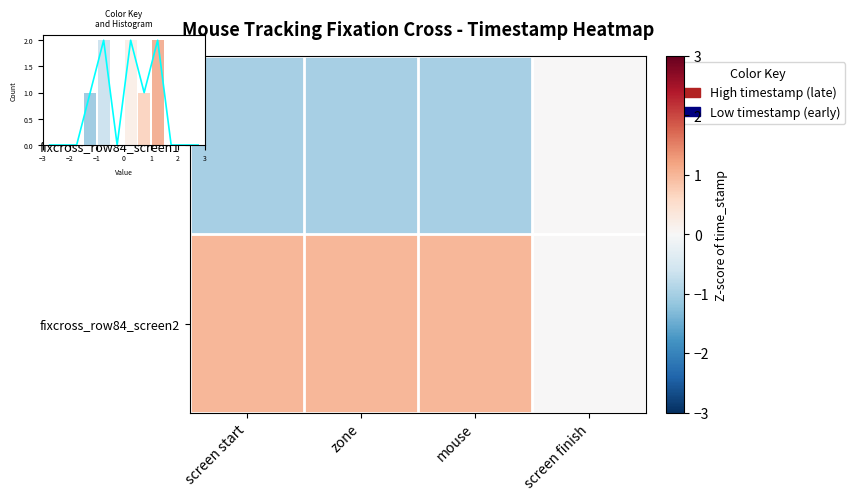

At which category is the sum across all series the highest?

screen start